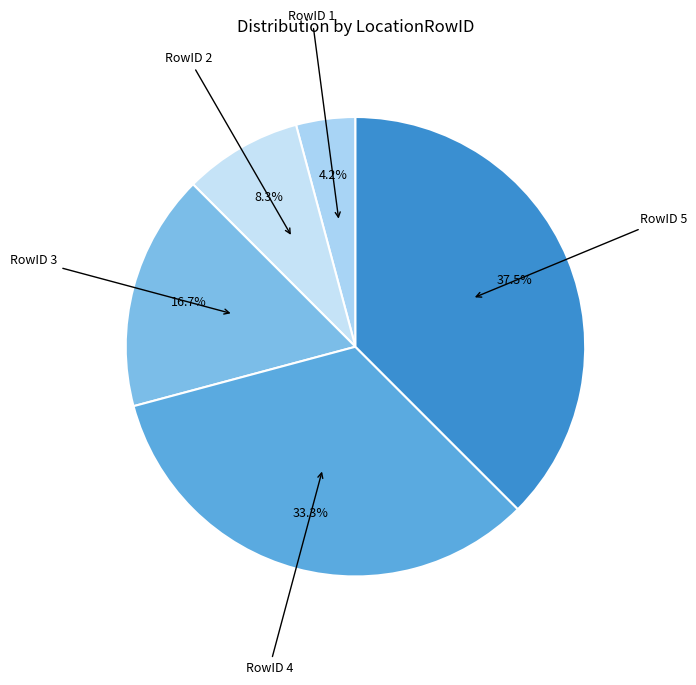

Rank the categories by value from lowest to highest.

RowID 1, RowID 2, RowID 3, RowID 4, RowID 5